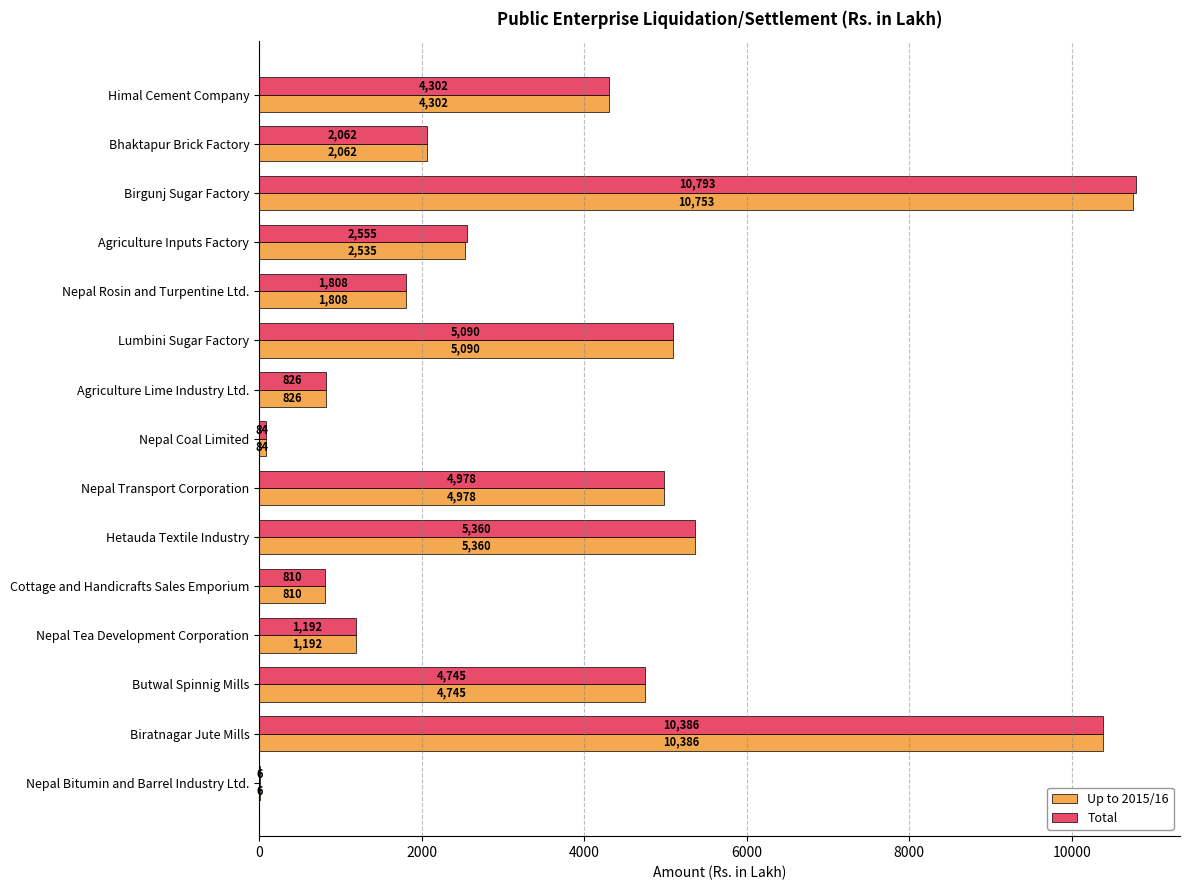

What is the sum of all Total values?

54997